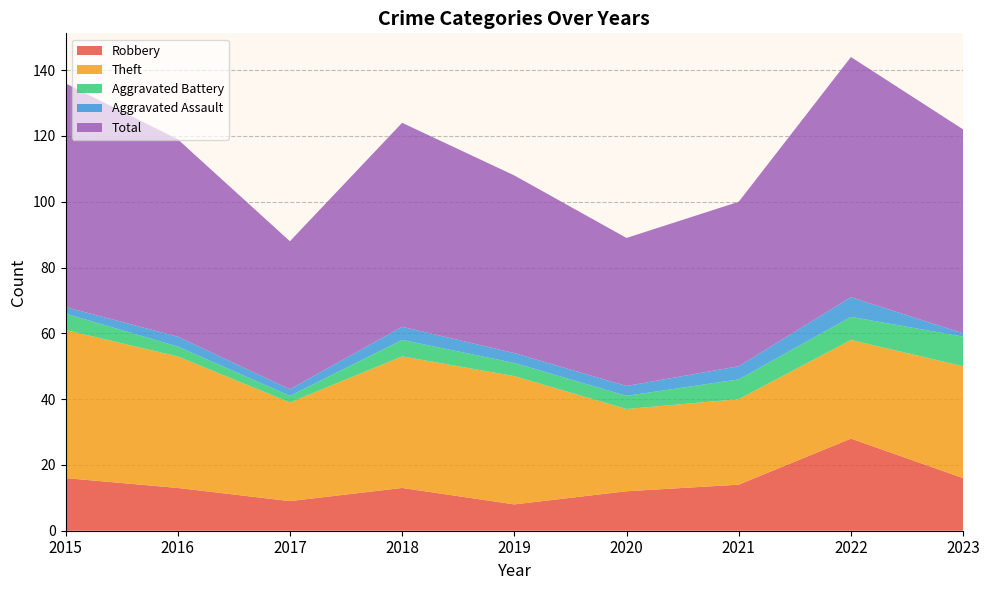

Reading left to right, what are all the values shown in this chart?

Robbery: 16	13	9	13	8	12	14	28	16
Theft: 45	40	30	40	39	25	26	30	34
Aggravated Battery: 5	3	2	5	4	4	6	7	9
Aggravated Assault: 2	3	2	4	3	3	4	6	1
Total: 68	60	45	62	54	45	50	73	62